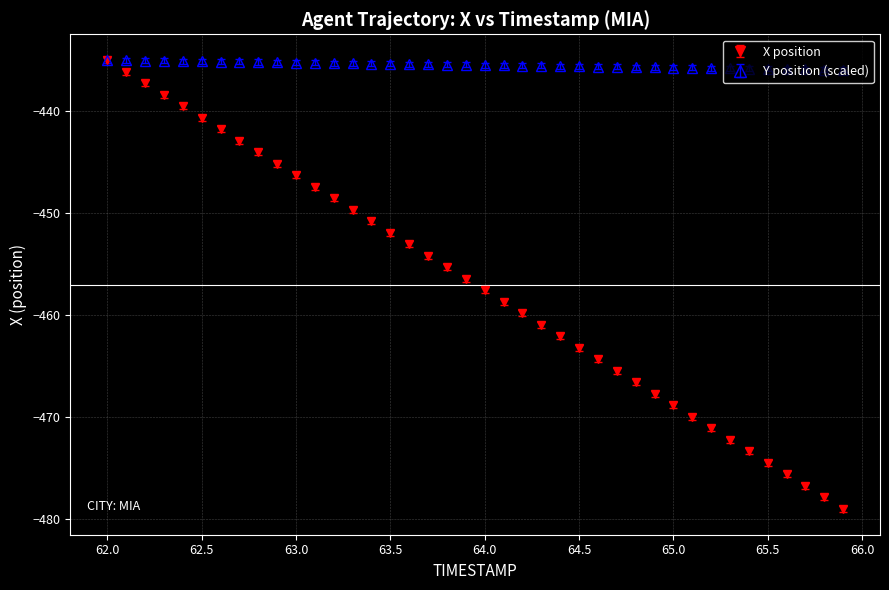

List the series in order of their overall mean, highest first.

Y position (scaled), X position